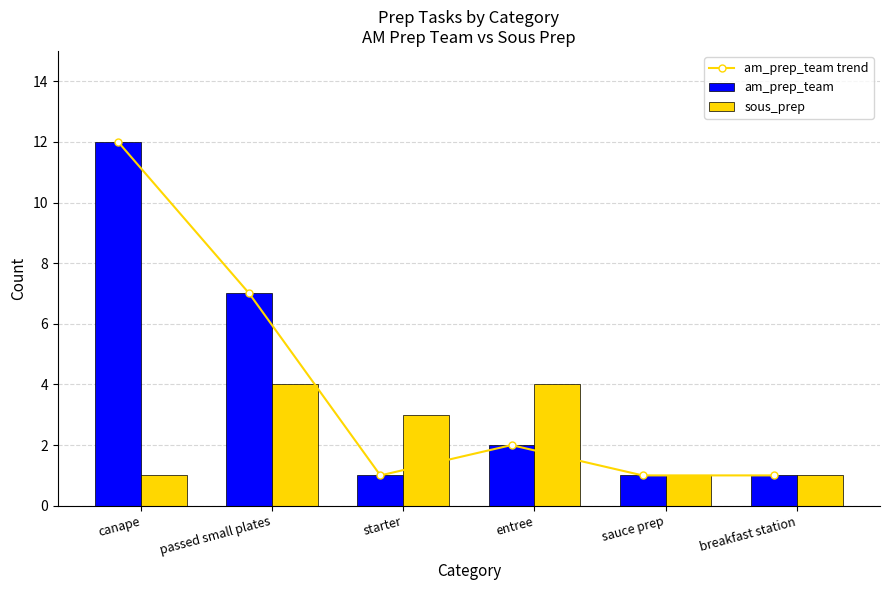

Is the value of am_prep_team trend at sauce prep greater than the value of am_prep_team at starter?

No